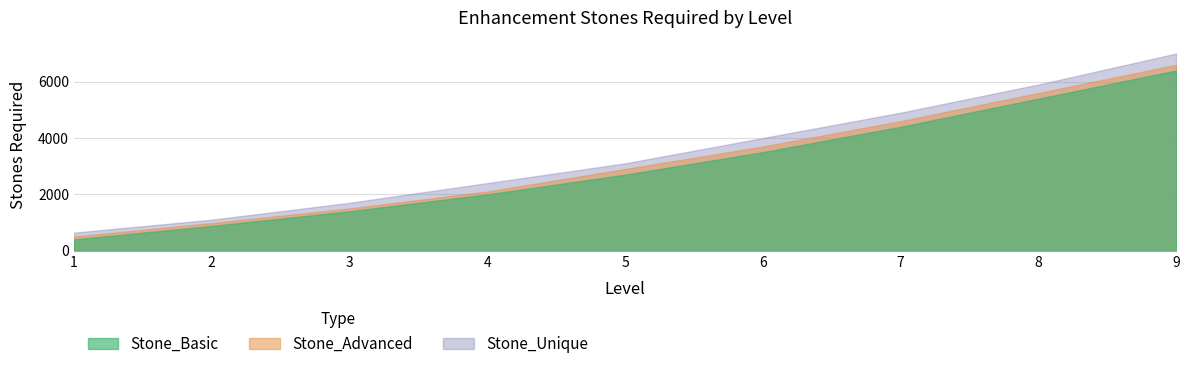

What is the average value of the Stone_Advanced series?

3164